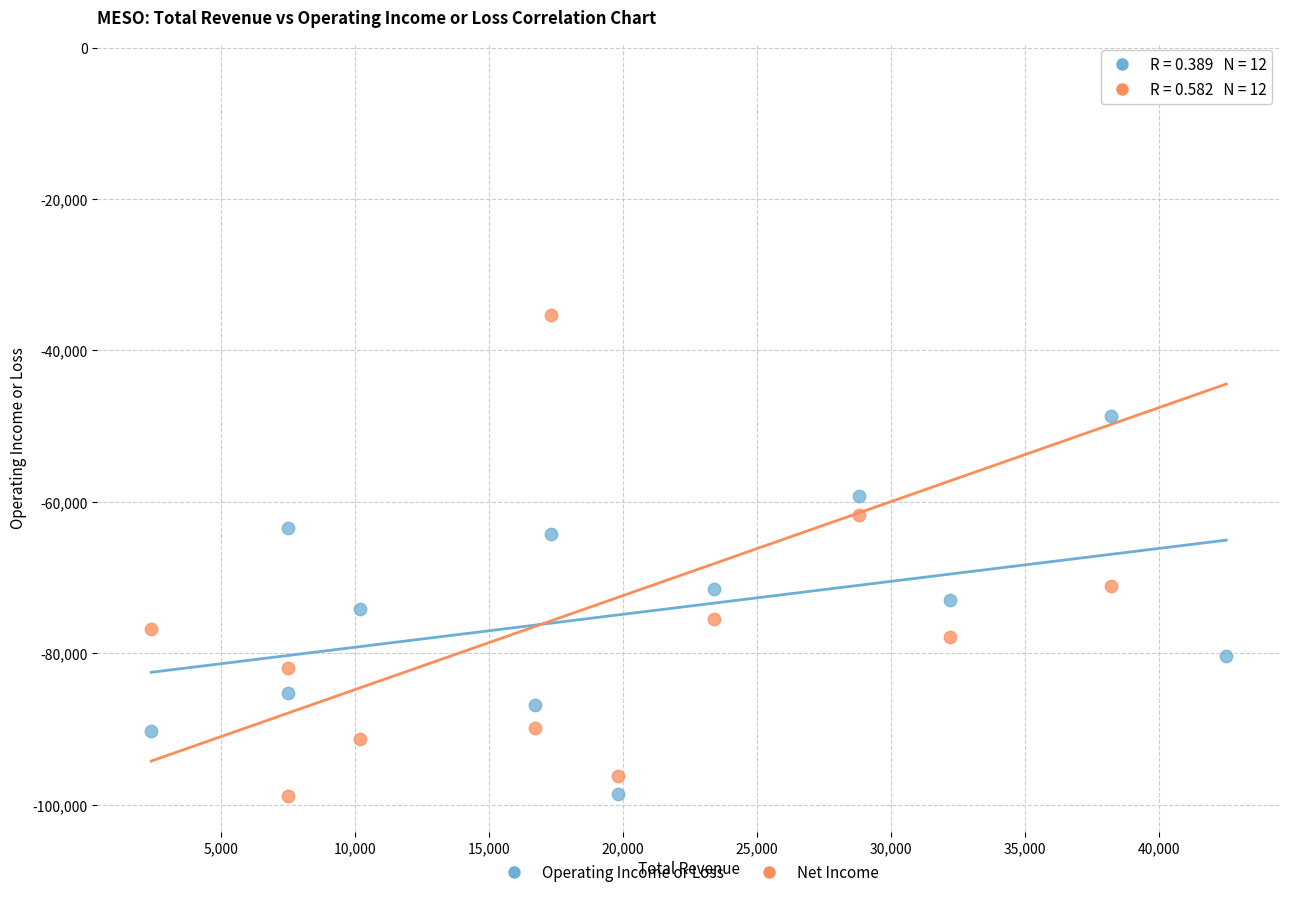

In the Net Income series, what Y value is closest to -51450?

-61700